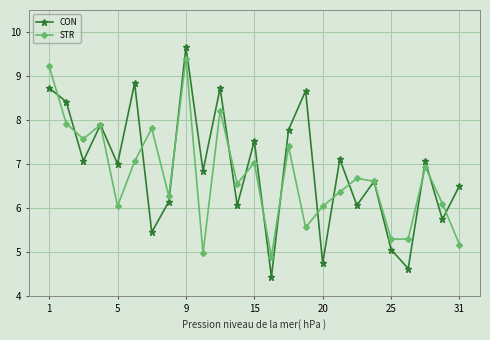

In CON, how many points are higher than both neighbors (excluding endpoints)?

9